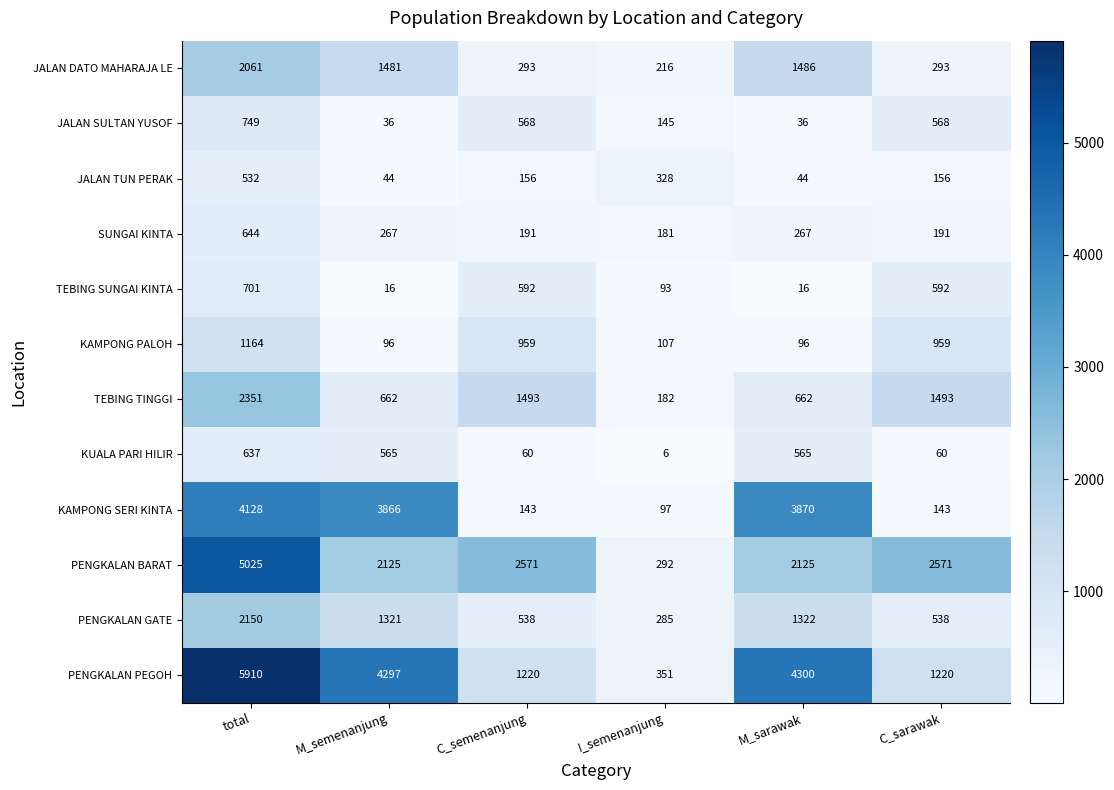

What is the difference between the second highest and second lowest values in the TEBING SUNGAI KINTA series?

576